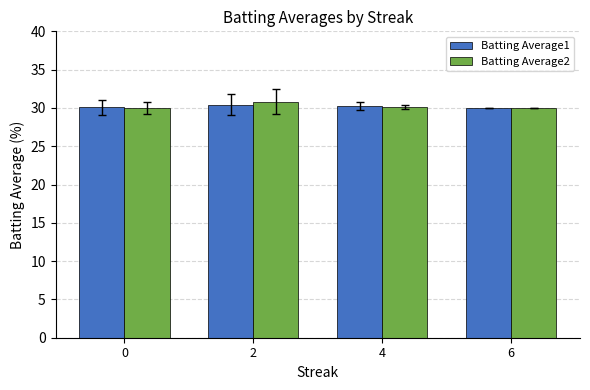

How many groups of bars are there?

4